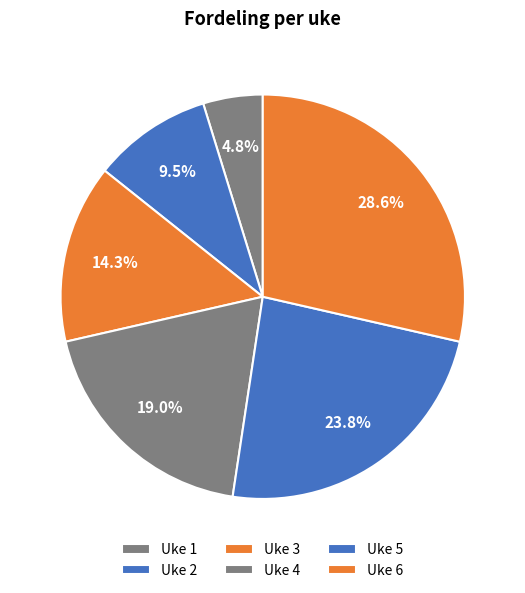

Is it true that Uke 5 is 11% of the pie?

False